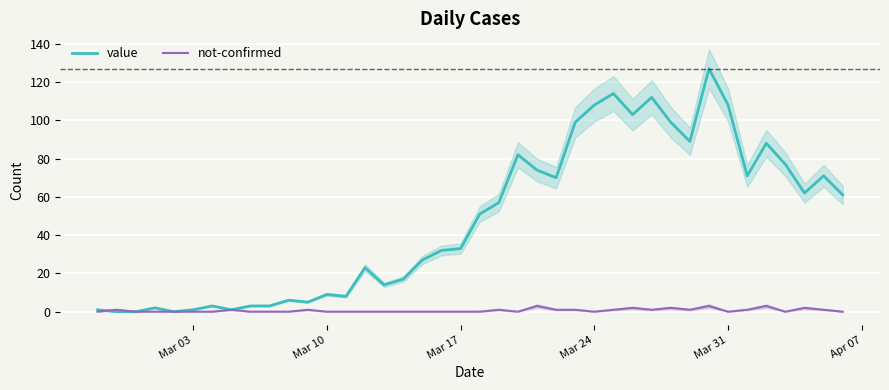

The value of not-confirmed at 8 is 1. True or false?

False